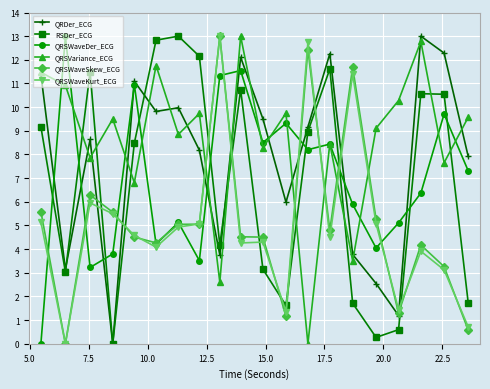

How many intersections are there between QRSWaveSkew_ECG and QRSVariance_ECG?

6